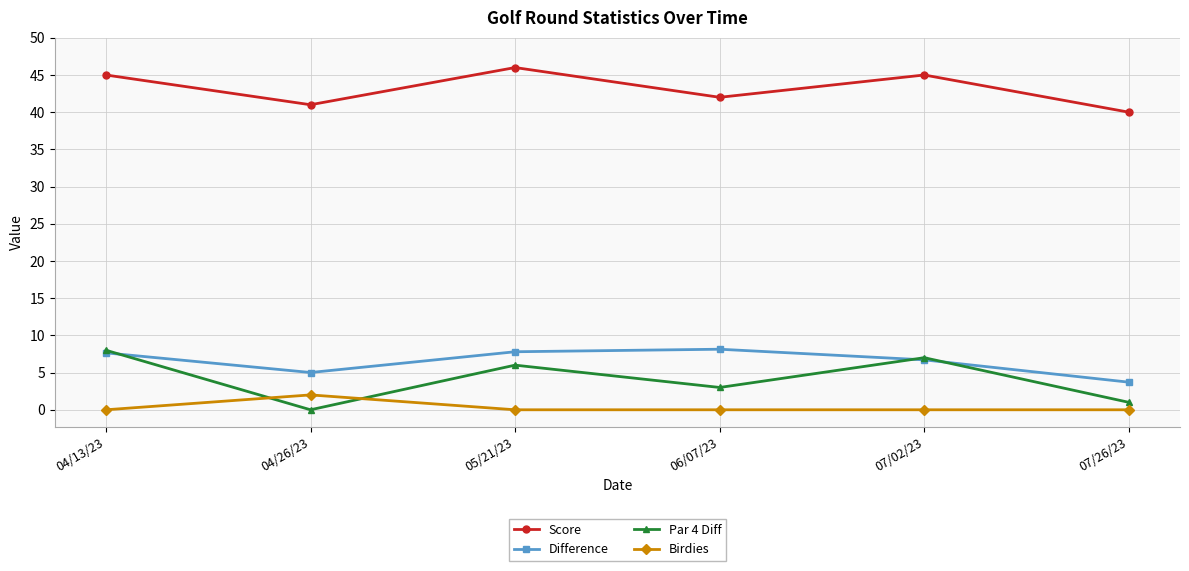

Where is the first local maximum for Birdies?

04/26/23